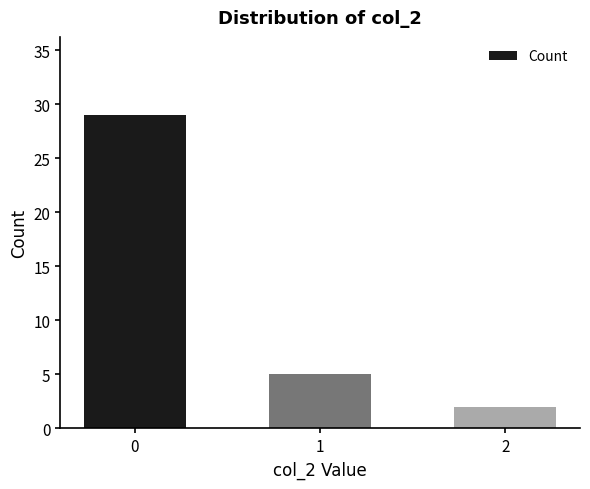

Rank the categories by value from lowest to highest.

2, 1, 0